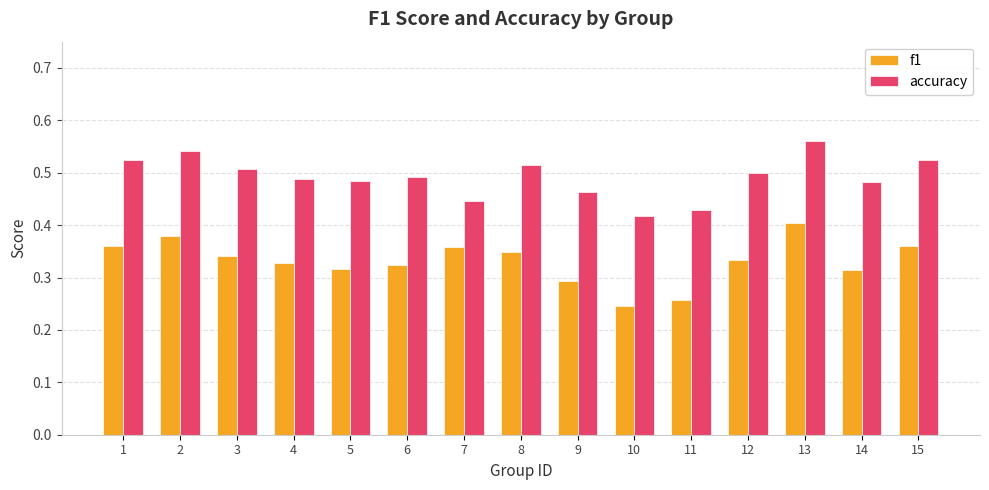

Between 5 and 10, which series saw the biggest shift?

f1